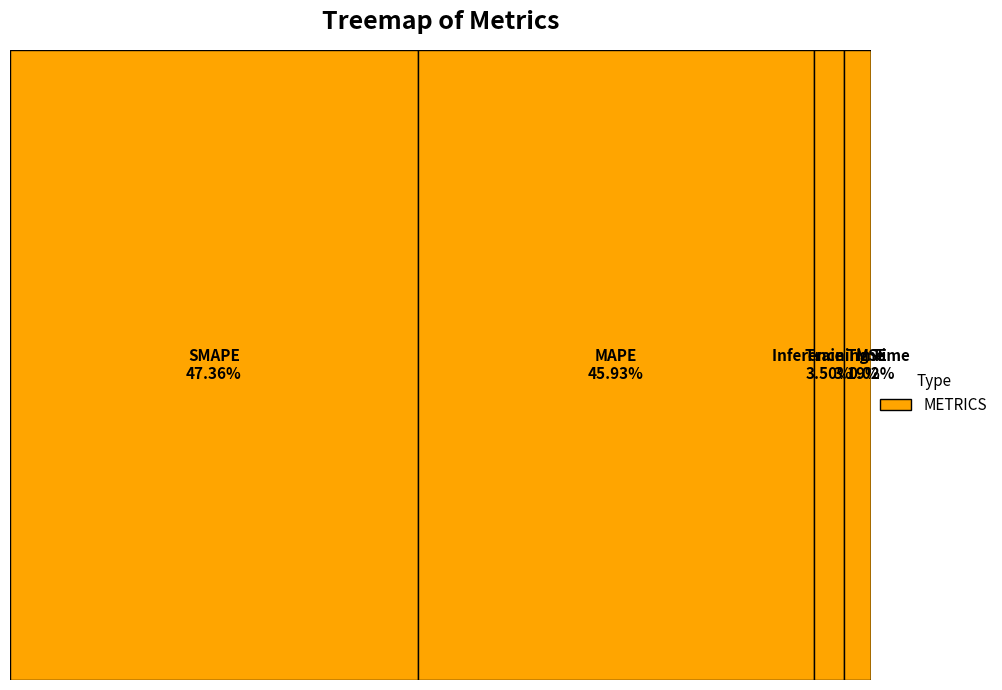

True or false: SMAPE accounts for 47% of the total.

True